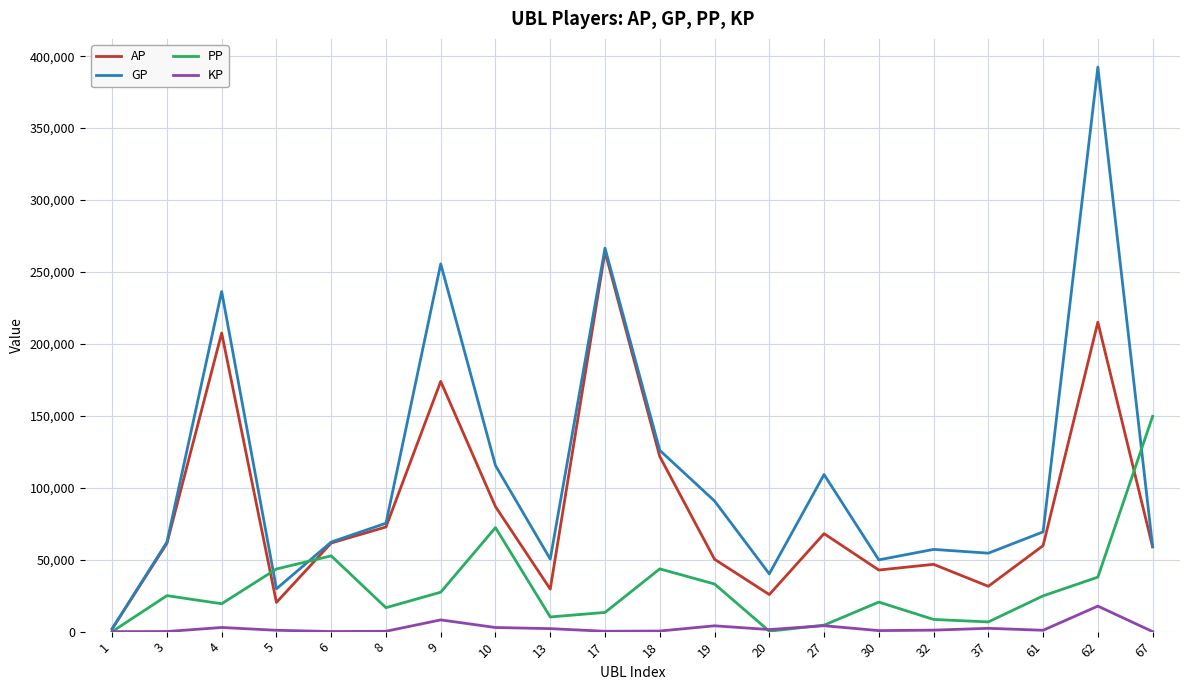

Rank the series by their average value, from highest to lowest.

GP, AP, PP, KP